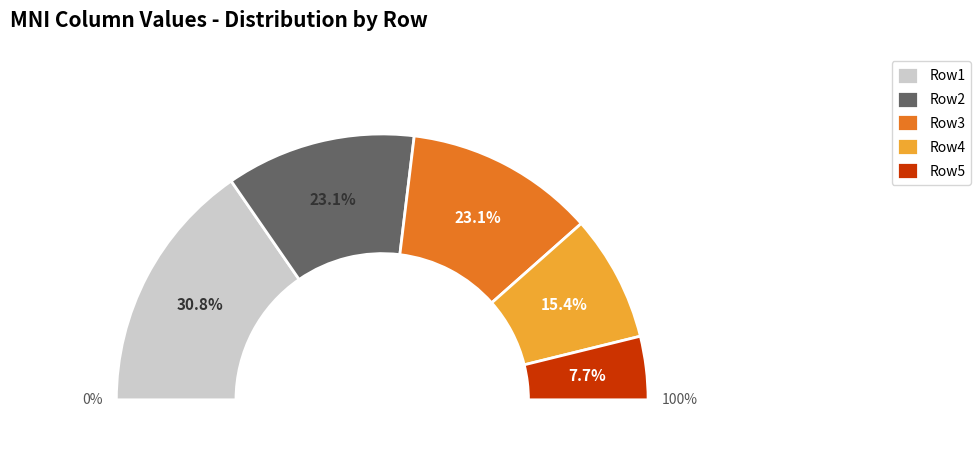

How many segments does this pie chart have?

5